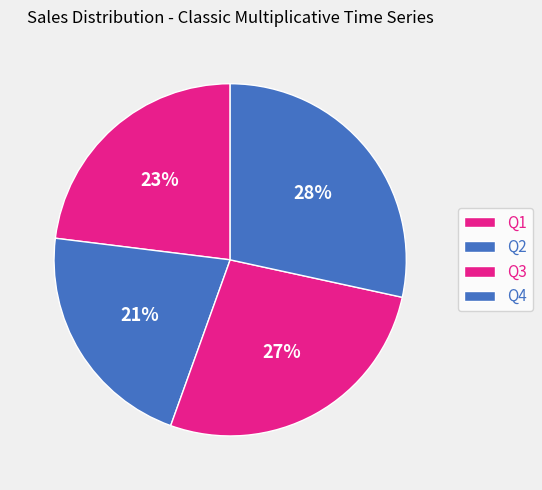

How many slices are in this pie chart?

4